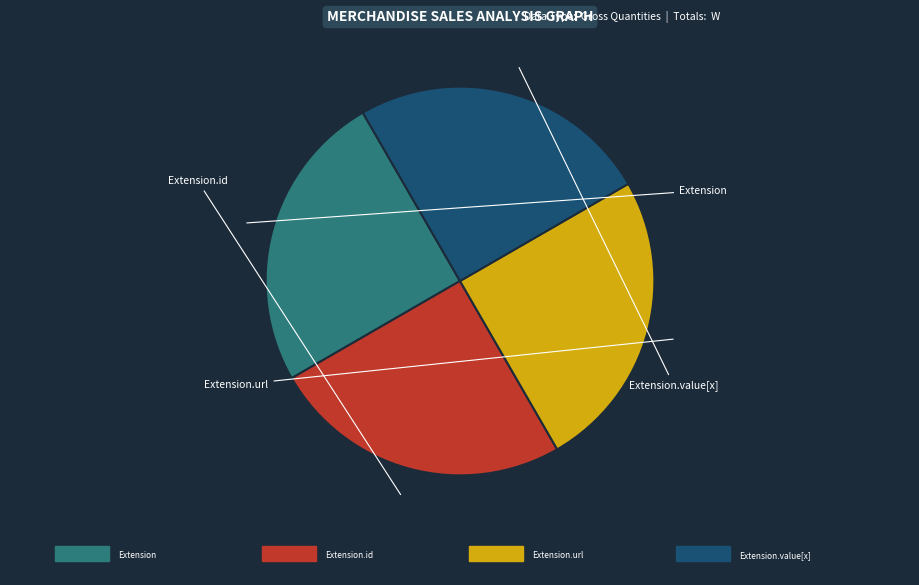

What is the largest slice in the pie chart?

Extension.url